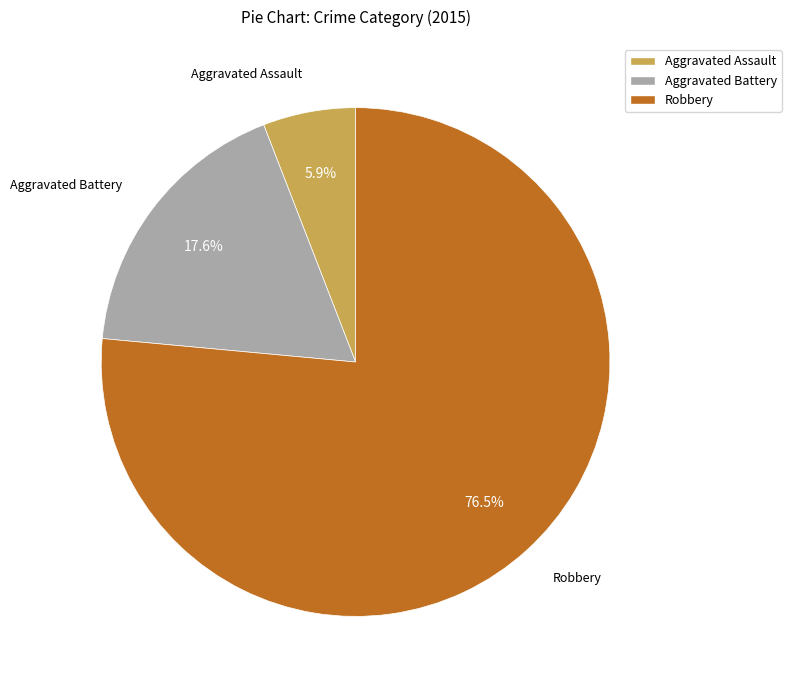

What percentage is the Aggravated Assault slice, to the nearest percent?

6%